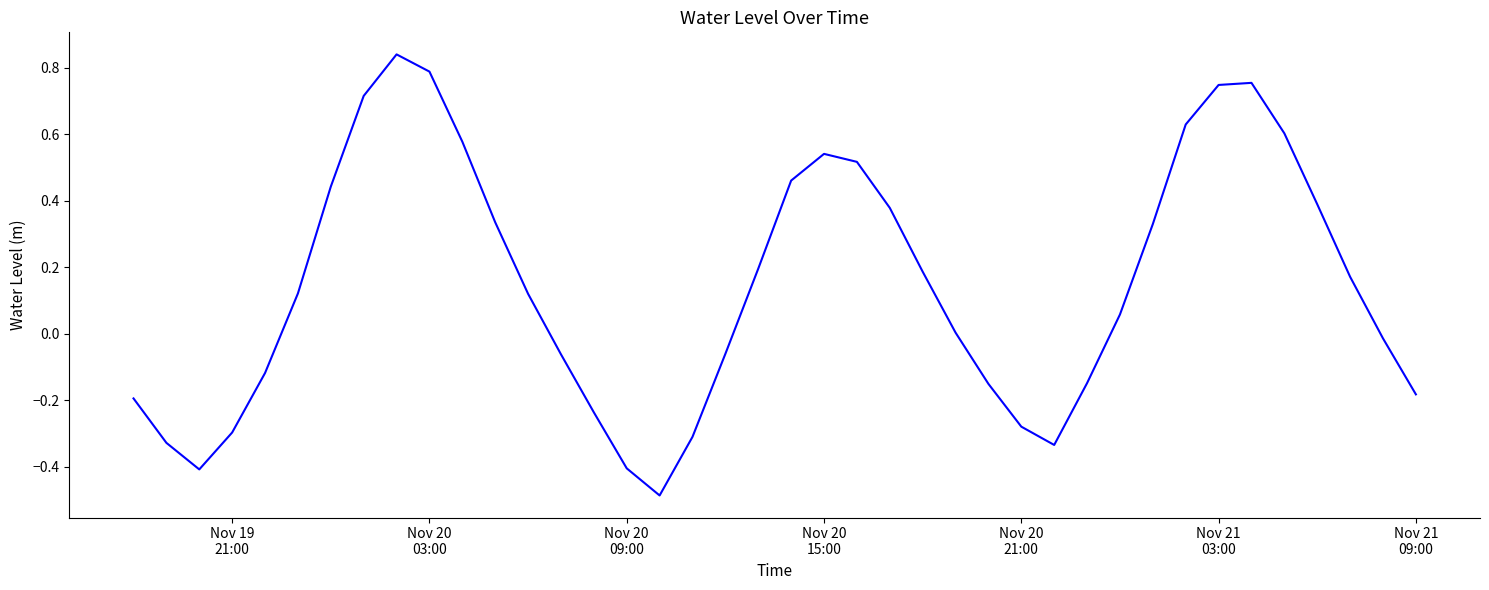

What is the difference between the maximum and minimum values?

1.3